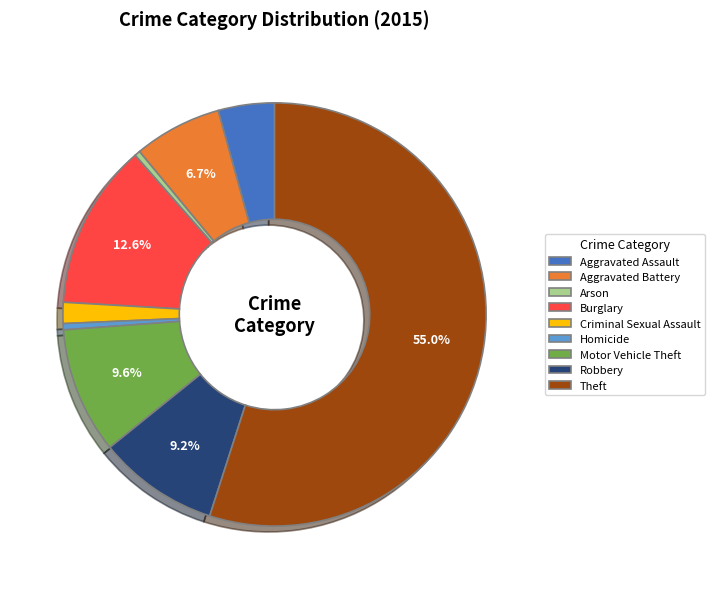

True or false: Theft accounts for 63% of the total.

False